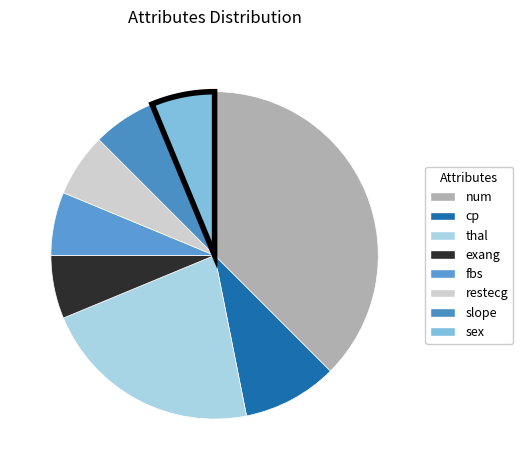

Do fbs and sex together represent more than half of the pie?

No